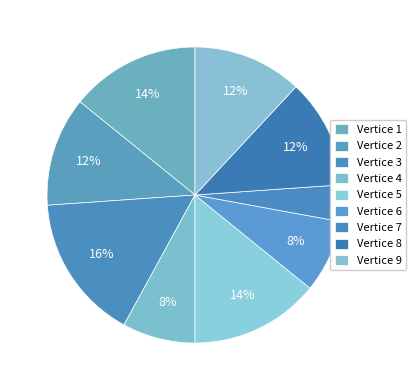

How many slices are in this pie chart?

9